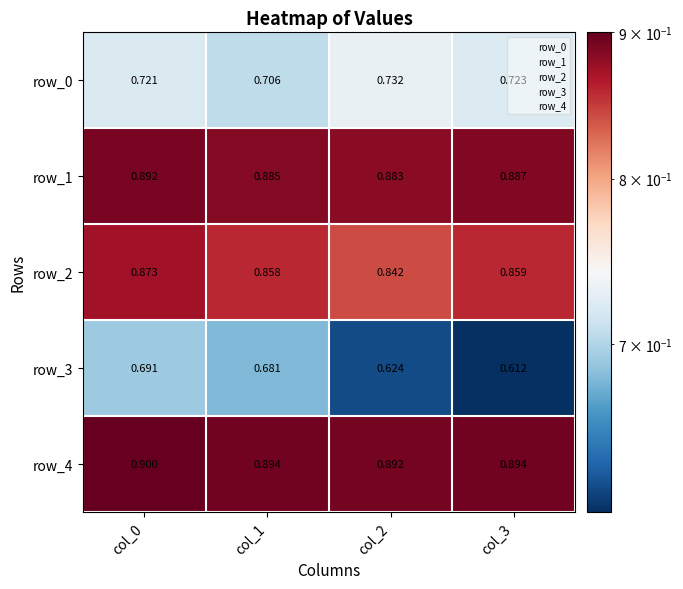

Which category has the highest value in the row_2 series?

col_0